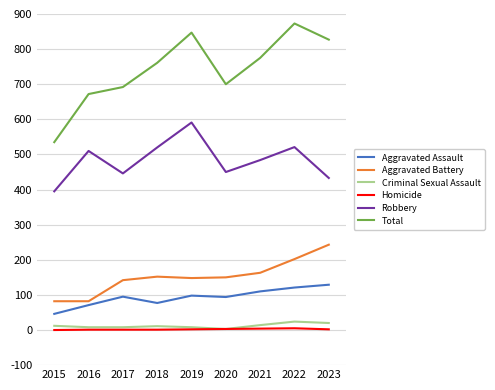

True or false: Total and Robbery cross at least once.

False